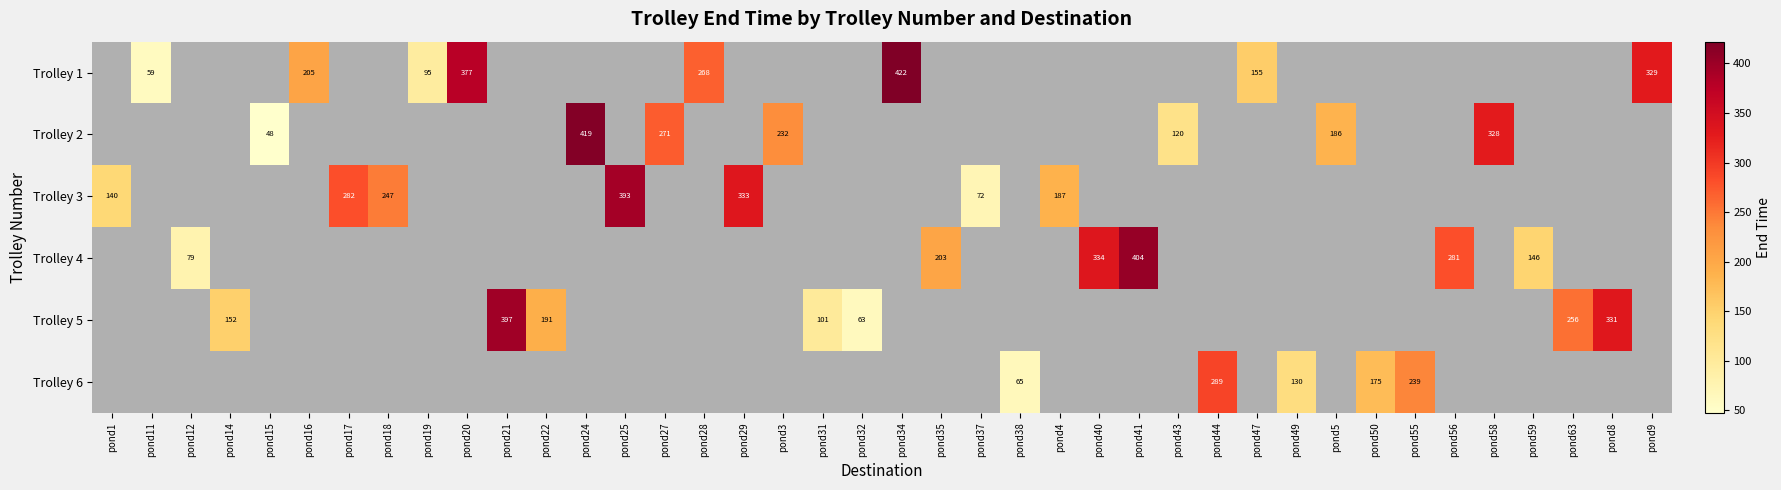

True or false: Trolley 5 has a value of 182.5 at pond21.

False